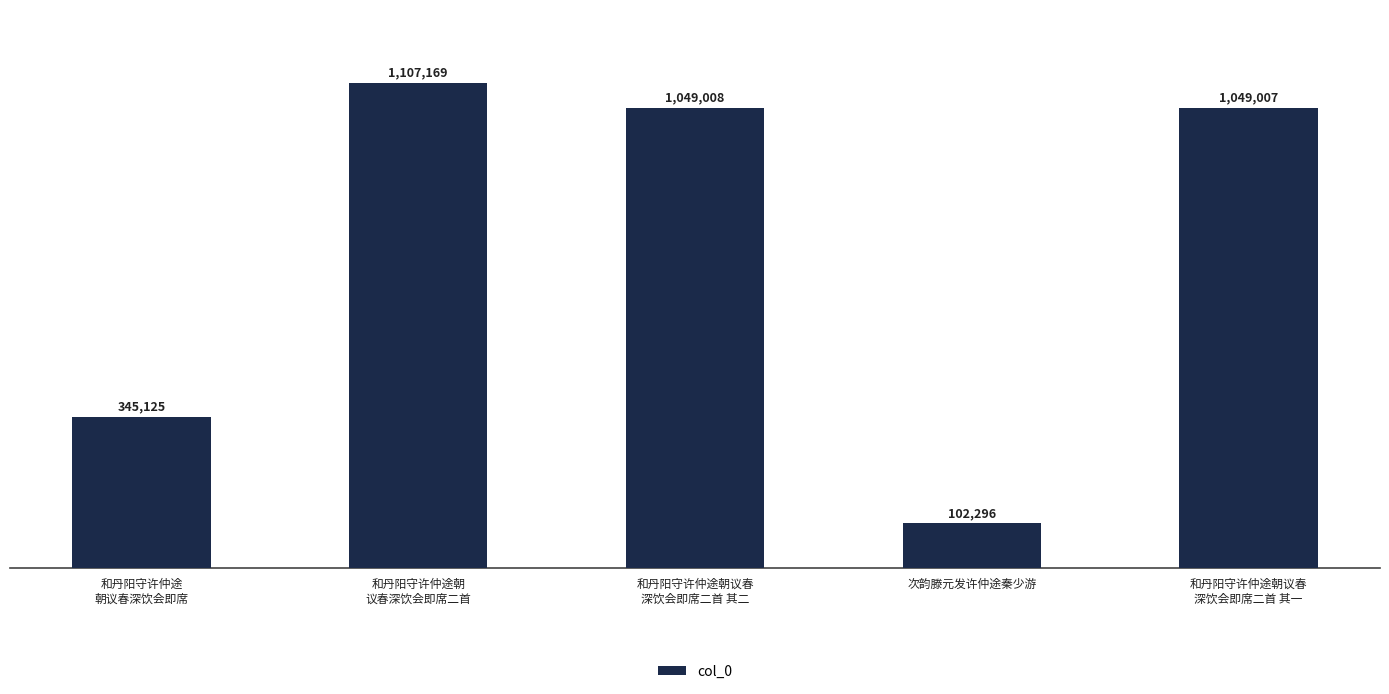

At which category does the chart reach its peak across all series?

和丹阳守许仲途朝
议春深饮会即席二首